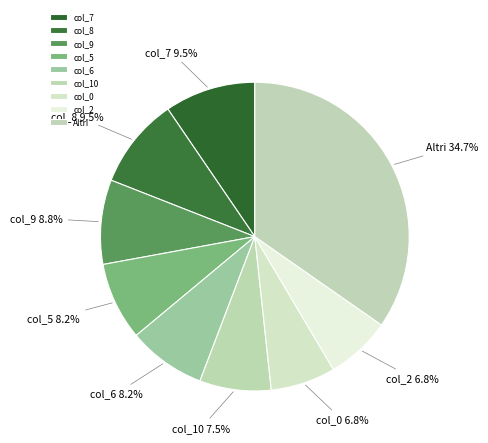

Is the sum of col_5 and col_10 greater than half?

No